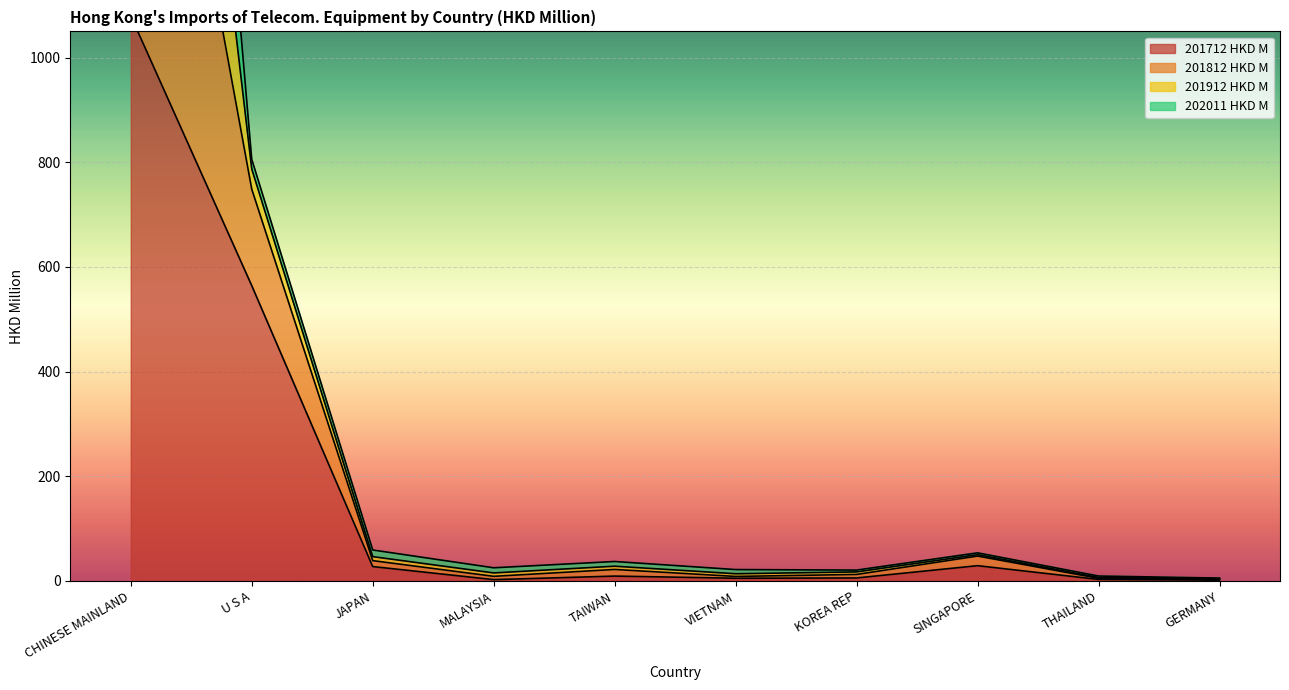

Where is 201712 HKD M nearest to the value 540?

U S A